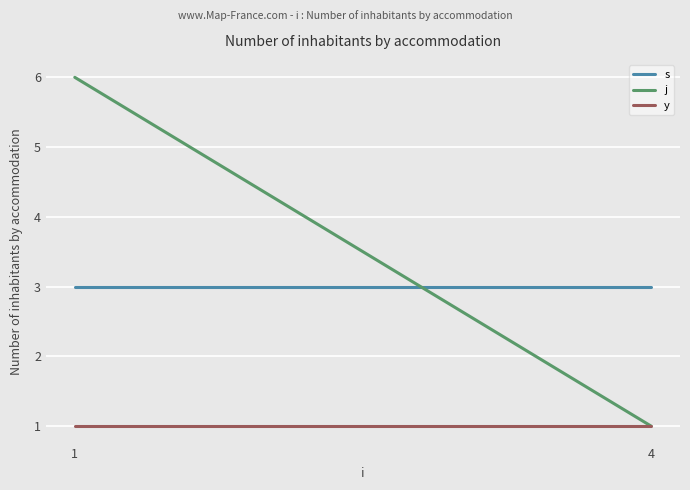

Is the value of s at 4 greater than the value of j at 4?

Yes